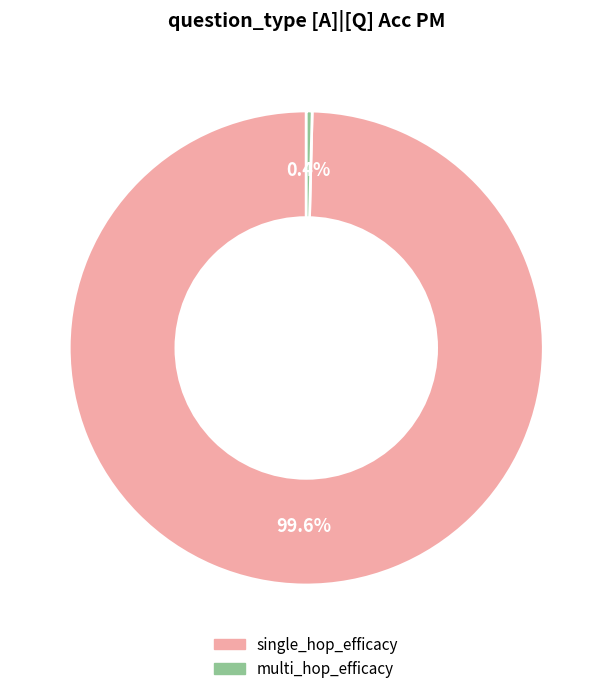

To the nearest percent, what is the difference between the largest and smallest slice percentages?

100%